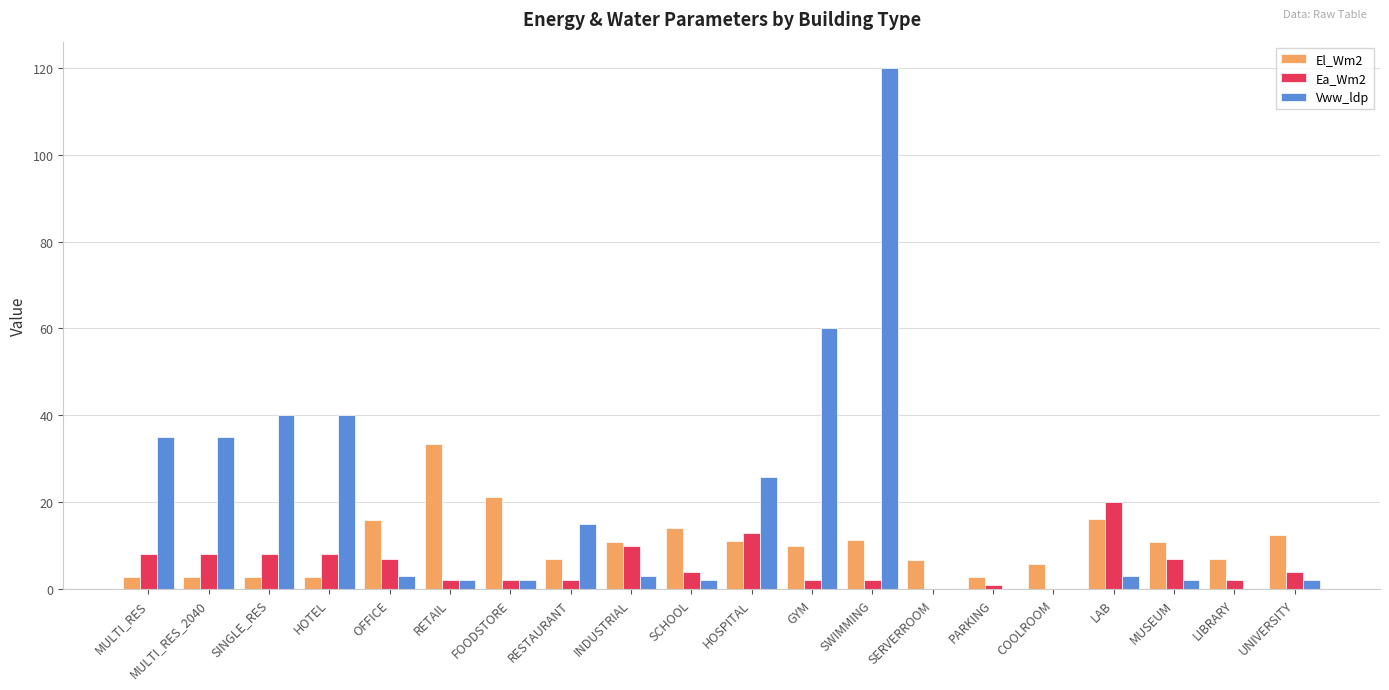

Is the value of El_Wm2 at RESTAURANT greater than the value of Ea_Wm2 at PARKING?

Yes